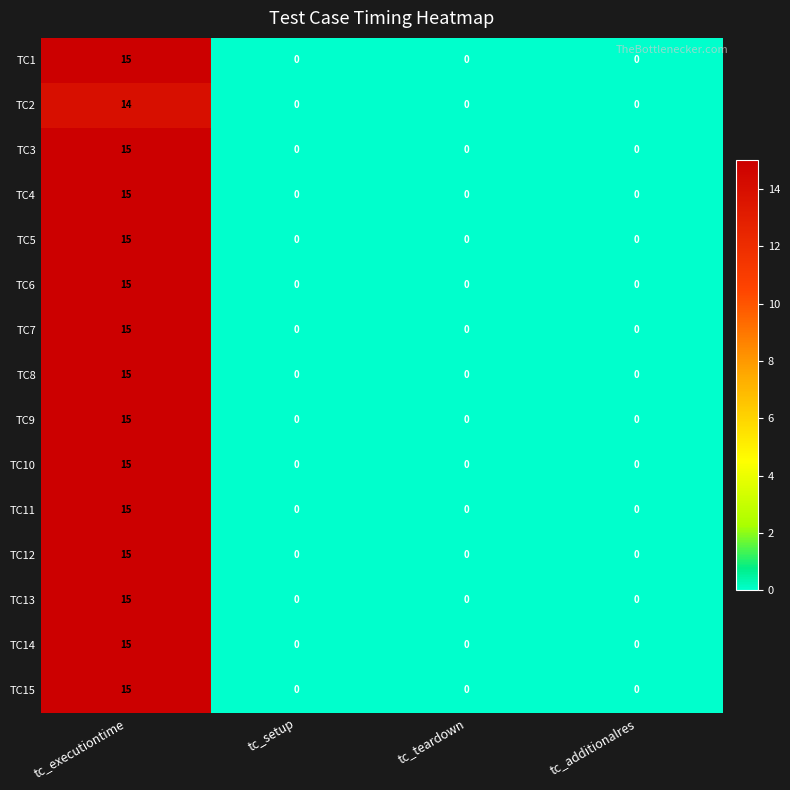

True or false: TC2 has a value of 0 at tc_additionalres.

True